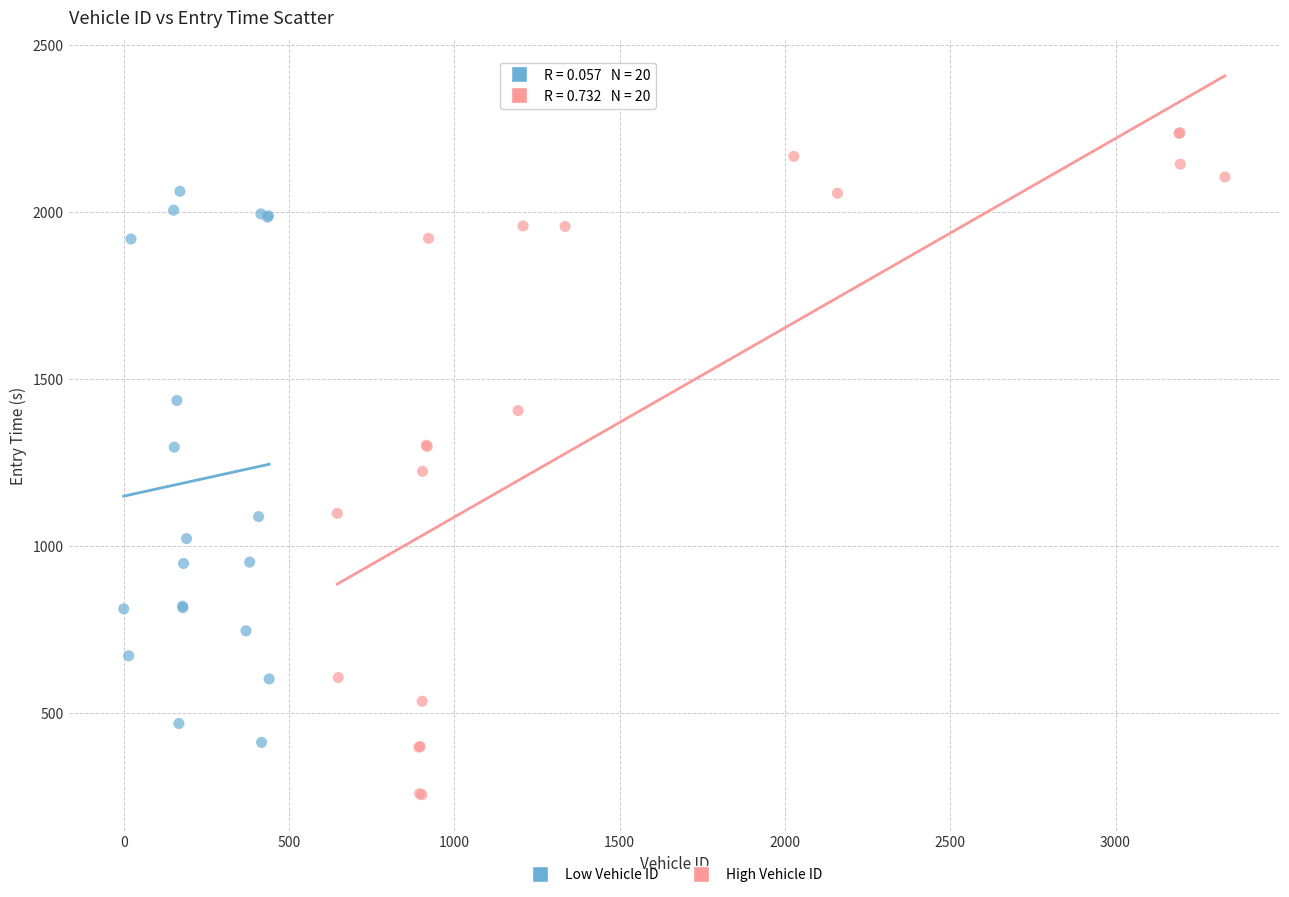

Which series reaches the maximum Y coordinate?

High Vehicle ID